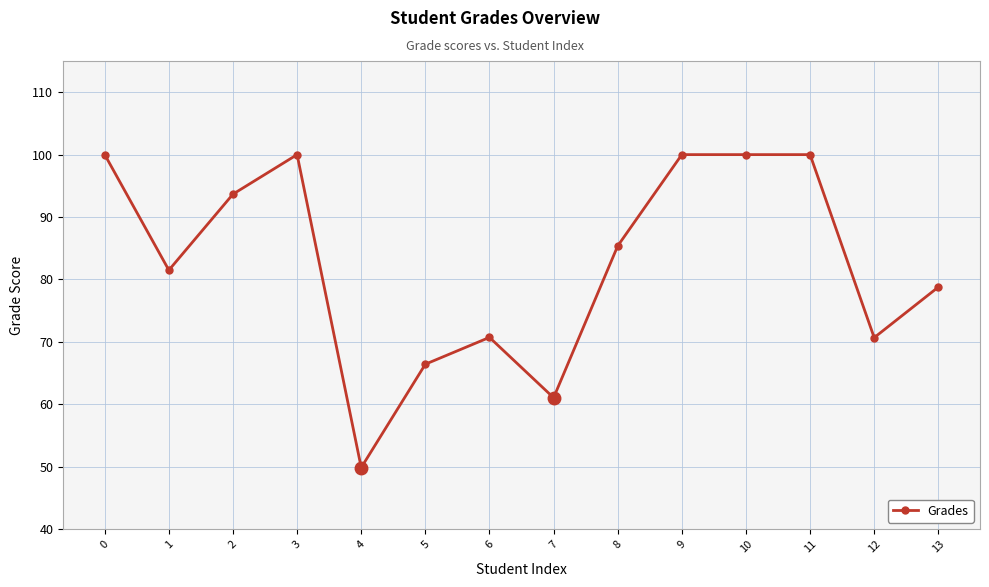

Approximately how many times larger is the value at 4 compared to 11?

0.5